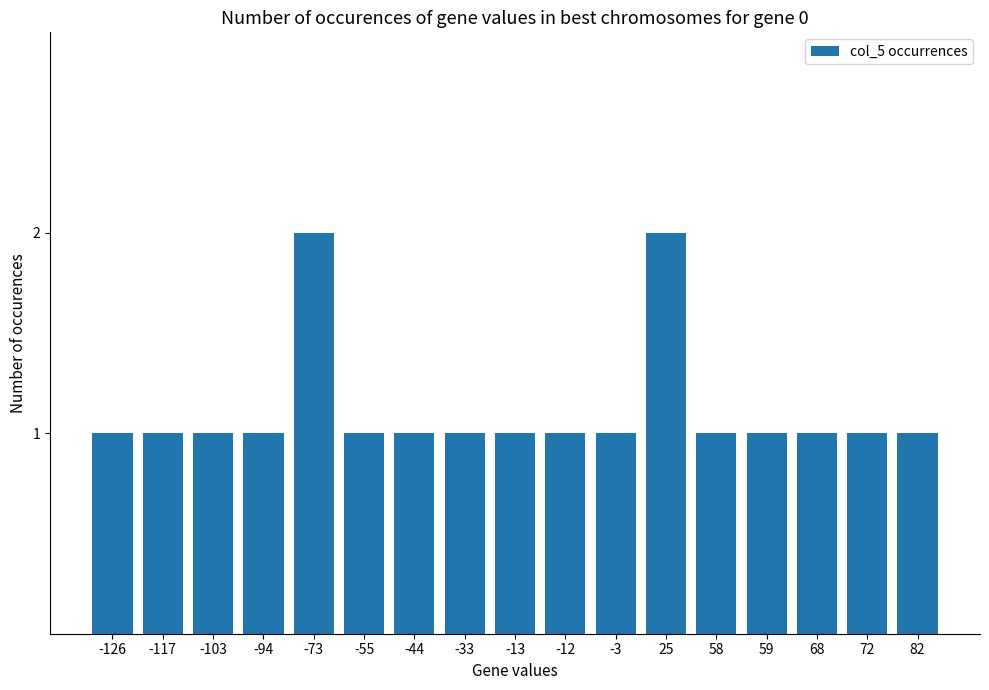

Are the bars grouped side by side (vs. stacked)?

No